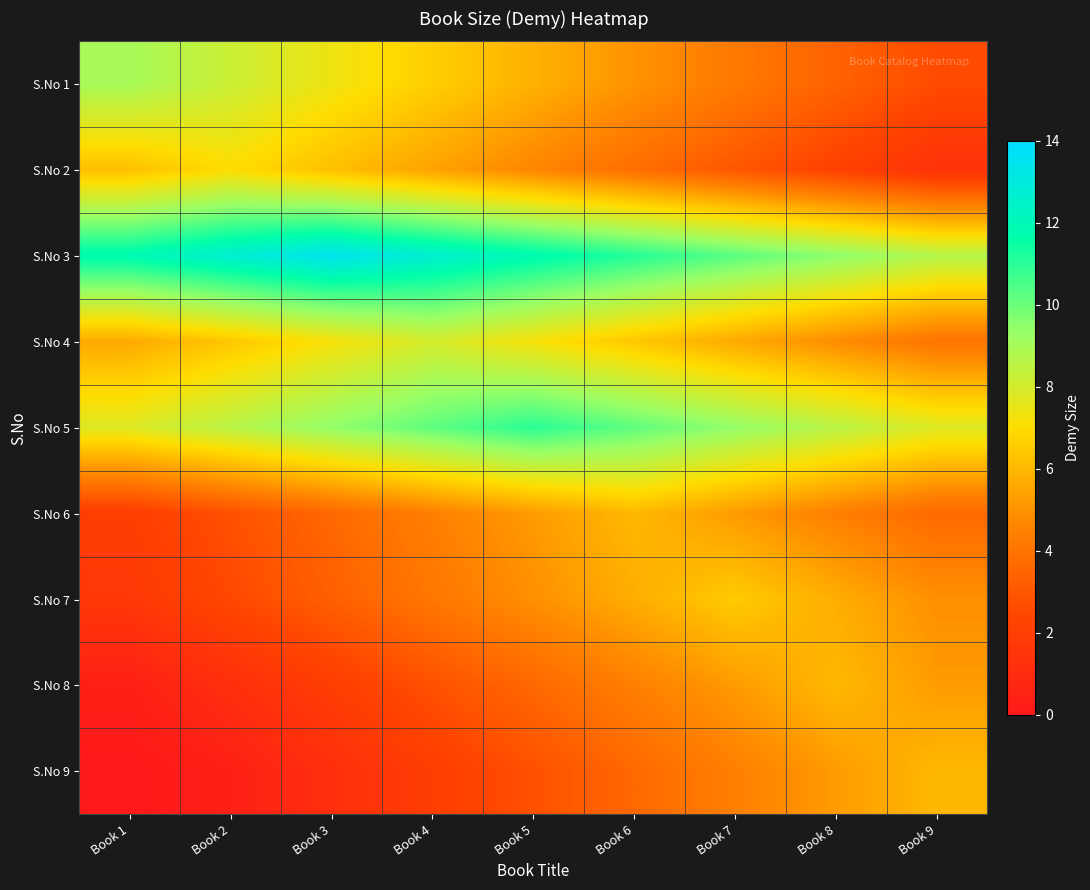

Reading left to right, extract all data points from this chart.

S.No 1: Book 1=9.0	Book 2=8.2	Book 3=7.4	Book 4=6.6	Book 5=5.8	Book 6=5.0	Book 7=4.2	Book 8=3.4	Book 9=2.6
S.No 2: Book 1=6.2	Book 2=7.0	Book 3=6.2	Book 4=5.4	Book 5=4.6	Book 6=3.8	Book 7=3.0	Book 8=2.2	Book 9=1.4
S.No 3: Book 1=11.9	Book 2=12.7	Book 3=13.5	Book 4=12.7	Book 5=11.9	Book 6=11.1	Book 7=10.3	Book 8=9.5	Book 9=8.7
S.No 4: Book 1=5.6	Book 2=6.4	Book 3=7.2	Book 4=8.0	Book 5=7.2	Book 6=6.4	Book 7=5.6	Book 8=4.8	Book 9=4.0
S.No 5: Book 1=7.8	Book 2=8.6	Book 3=9.4	Book 4=10.2	Book 5=11.0	Book 6=10.2	Book 7=9.4	Book 8=8.6	Book 9=7.8
S.No 6: Book 1=2.0	Book 2=2.8	Book 3=3.6	Book 4=4.4	Book 5=5.2	Book 6=6.0	Book 7=5.2	Book 8=4.4	Book 9=3.6
S.No 7: Book 1=1.7	Book 2=2.5	Book 3=3.3	Book 4=4.1	Book 5=4.9	Book 6=5.7	Book 7=6.5	Book 8=5.7	Book 9=4.9
S.No 8: Book 1=0.4	Book 2=1.2	Book 3=2.0	Book 4=2.8	Book 5=3.6	Book 6=4.4	Book 7=5.2	Book 8=6.0	Book 9=5.2
S.No 9: Book 1=0.0	Book 2=0.4	Book 3=1.2	Book 4=2.0	Book 5=2.8	Book 6=3.6	Book 7=4.4	Book 8=5.2	Book 9=6.0